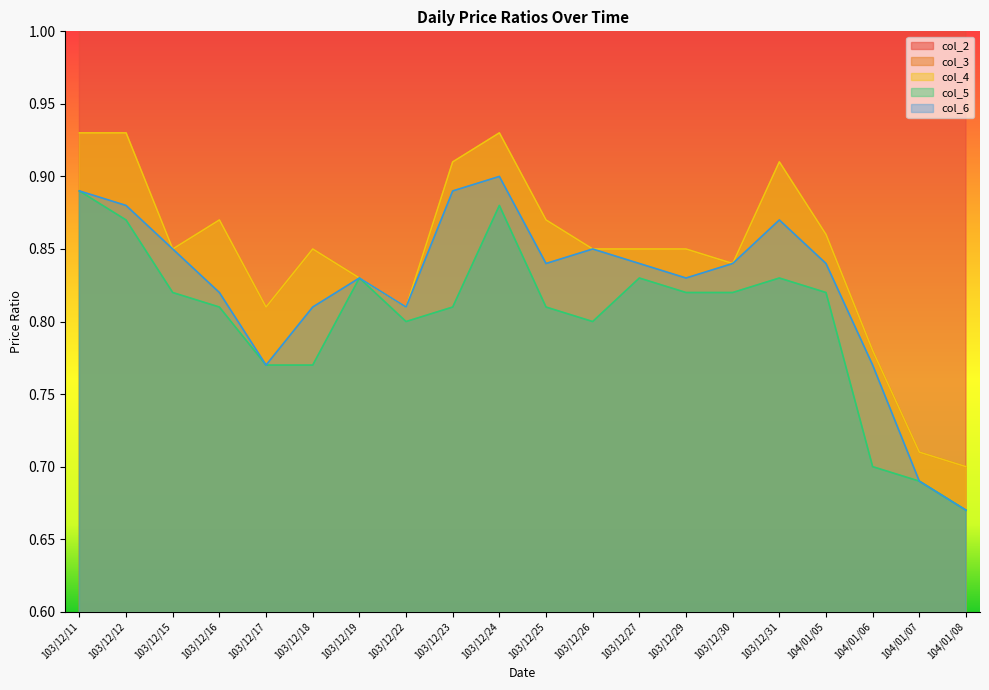

How many lines are shown in the chart?

5